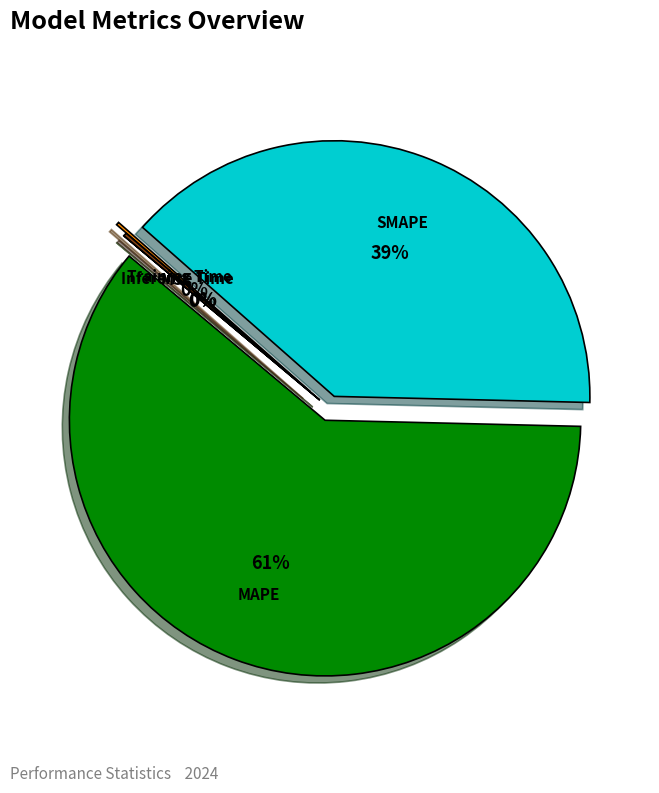

Which category has the biggest portion of the pie?

MAPE